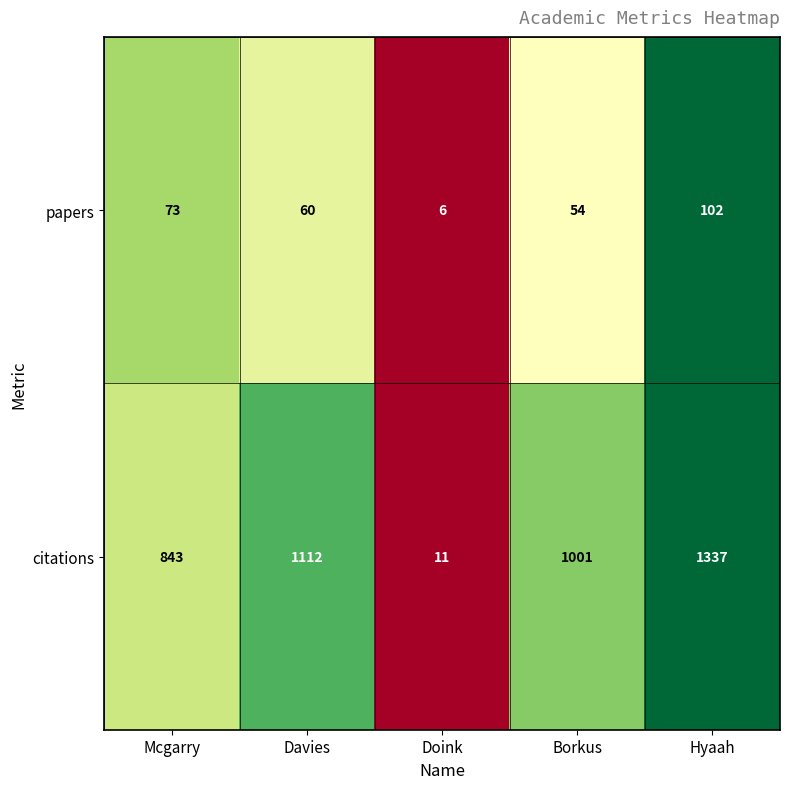

At Hyaah, list the series in order from smallest to largest.

papers, citations